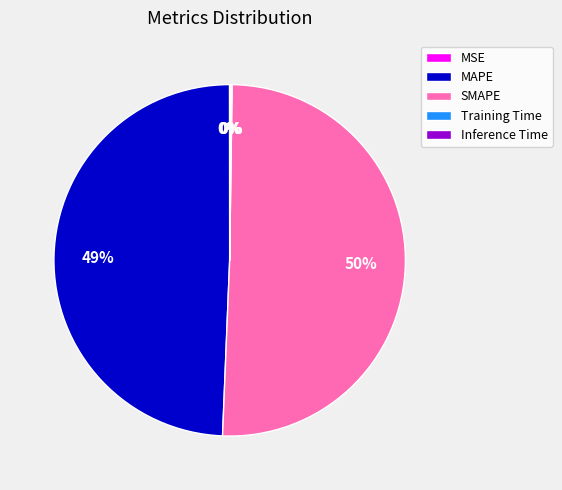

Which has a higher value, SMAPE or MAPE?

SMAPE